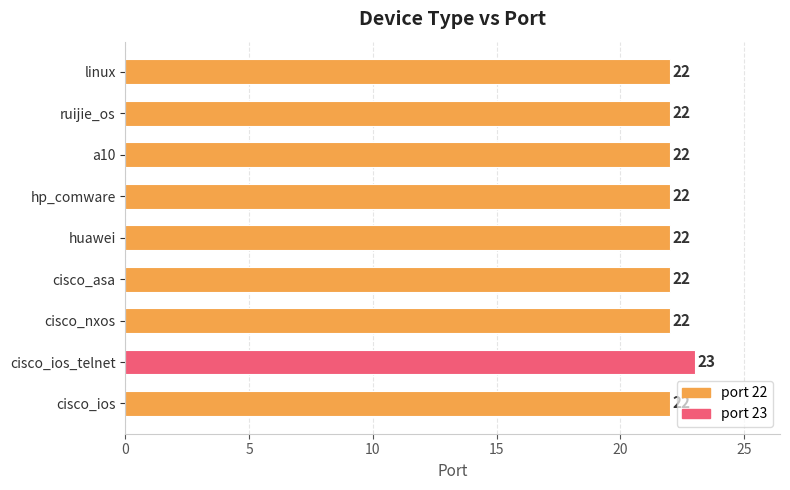

At which category does the chart reach its peak across all series?

cisco_ios_telnet